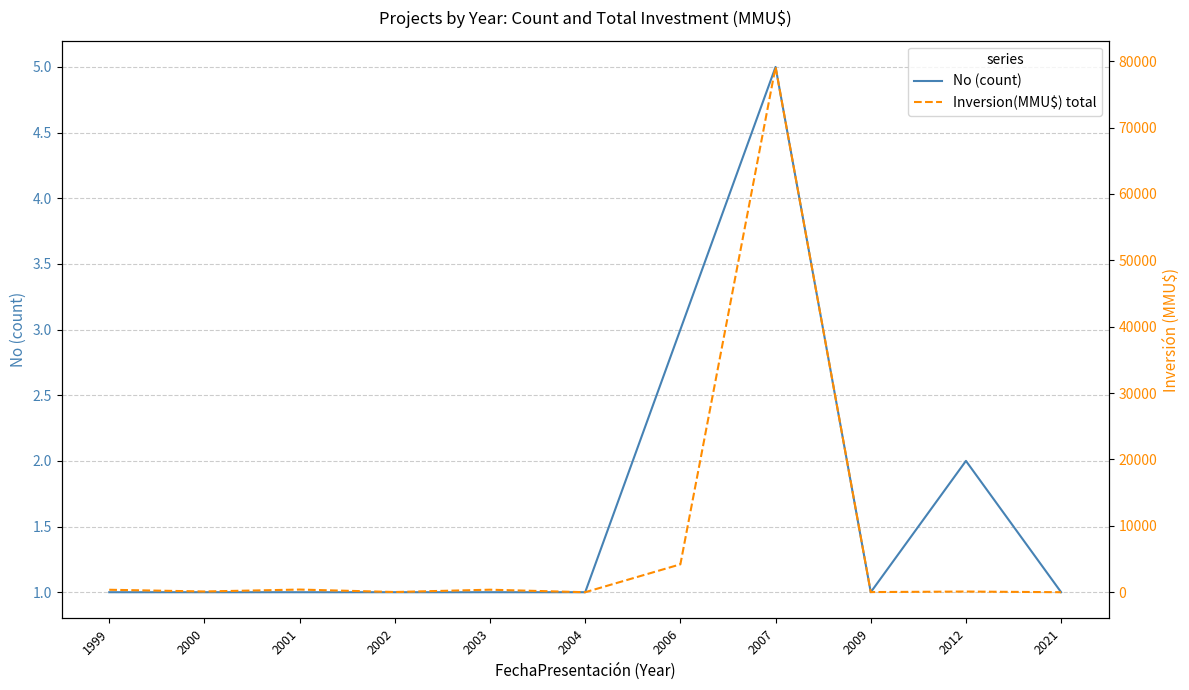

At 2002, list the series in order from smallest to largest.

No (count), Inversion(MMU$) total